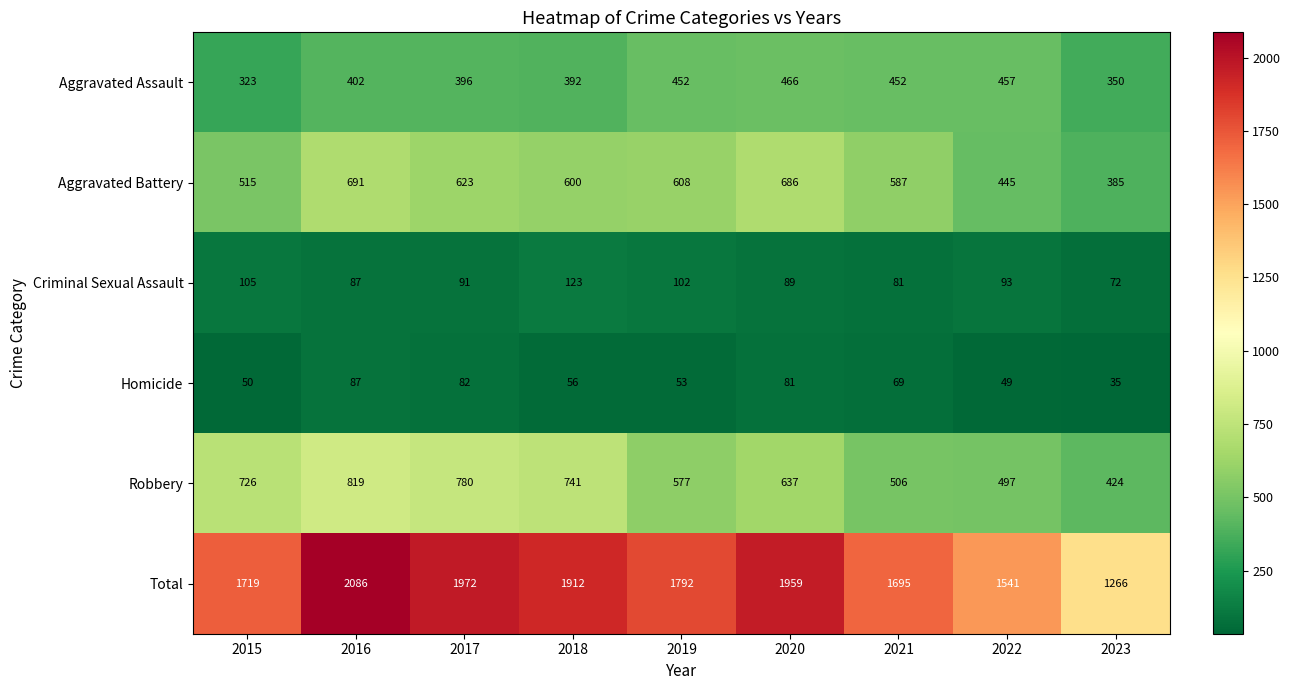

At 2017, list the series in order from smallest to largest.

Homicide, Criminal Sexual Assault, Aggravated Assault, Aggravated Battery, Robbery, Total